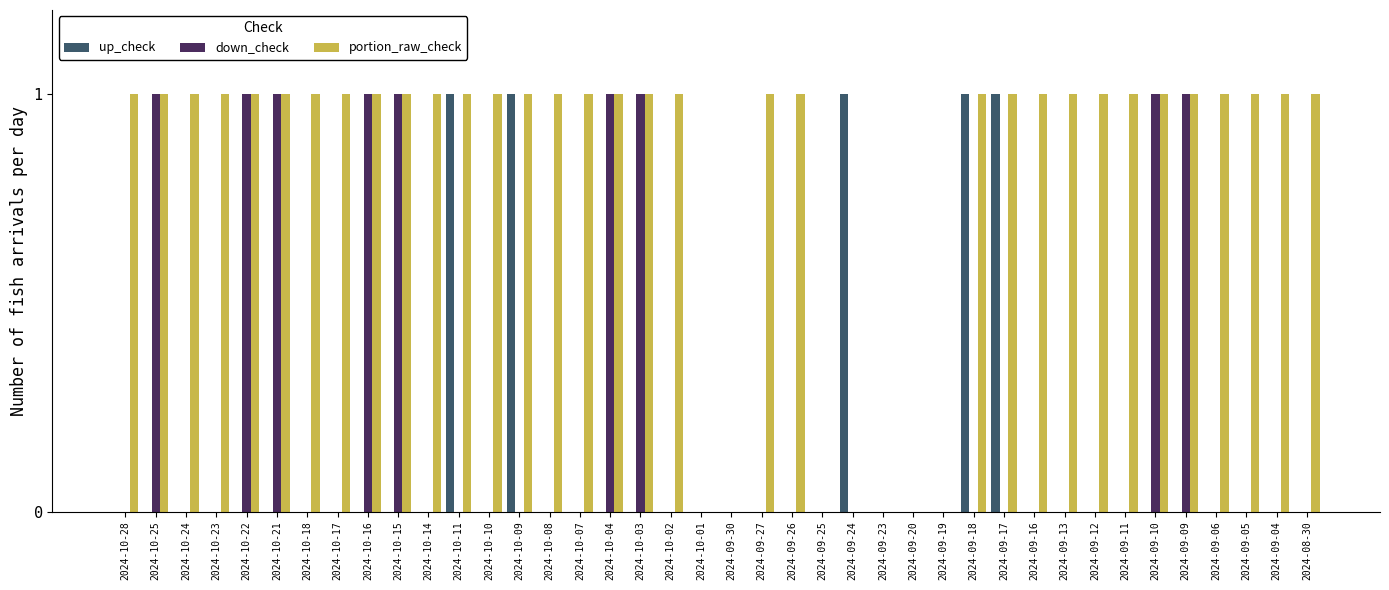

Reading left to right, extract all data points from this chart.

up_check: 2024-10-28=0	2024-10-25=0	2024-10-24=0	2024-10-23=0	2024-10-22=0	2024-10-21=0	2024-10-18=0	2024-10-17=0	2024-10-16=0	2024-10-15=0	2024-10-14=0	2024-10-11=1	2024-10-10=0	2024-10-09=1	2024-10-08=0	2024-10-07=0	2024-10-04=0	2024-10-03=0	2024-10-02=0	2024-10-01=0	2024-09-30=0	2024-09-27=0	2024-09-26=0	2024-09-25=0	2024-09-24=1	2024-09-23=0	2024-09-20=0	2024-09-19=0	2024-09-18=1	2024-09-17=1	2024-09-16=0	2024-09-13=0	2024-09-12=0	2024-09-11=0	2024-09-10=0	2024-09-09=0	2024-09-06=0	2024-09-05=0	2024-09-04=0	2024-08-30=0
down_check: 2024-10-28=0	2024-10-25=1	2024-10-24=0	2024-10-23=0	2024-10-22=1	2024-10-21=1	2024-10-18=0	2024-10-17=0	2024-10-16=1	2024-10-15=1	2024-10-14=0	2024-10-11=0	2024-10-10=0	2024-10-09=0	2024-10-08=0	2024-10-07=0	2024-10-04=1	2024-10-03=1	2024-10-02=0	2024-10-01=0	2024-09-30=0	2024-09-27=0	2024-09-26=0	2024-09-25=0	2024-09-24=0	2024-09-23=0	2024-09-20=0	2024-09-19=0	2024-09-18=0	2024-09-17=0	2024-09-16=0	2024-09-13=0	2024-09-12=0	2024-09-11=0	2024-09-10=1	2024-09-09=1	2024-09-06=0	2024-09-05=0	2024-09-04=0	2024-08-30=0
portion_raw_check: 2024-10-28=1	2024-10-25=1	2024-10-24=1	2024-10-23=1	2024-10-22=1	2024-10-21=1	2024-10-18=1	2024-10-17=1	2024-10-16=1	2024-10-15=1	2024-10-14=1	2024-10-11=1	2024-10-10=1	2024-10-09=1	2024-10-08=1	2024-10-07=1	2024-10-04=1	2024-10-03=1	2024-10-02=1	2024-10-01=0	2024-09-30=0	2024-09-27=1	2024-09-26=1	2024-09-25=0	2024-09-24=0	2024-09-23=0	2024-09-20=0	2024-09-19=0	2024-09-18=1	2024-09-17=1	2024-09-16=1	2024-09-13=1	2024-09-12=1	2024-09-11=1	2024-09-10=1	2024-09-09=1	2024-09-06=1	2024-09-05=1	2024-09-04=1	2024-08-30=1